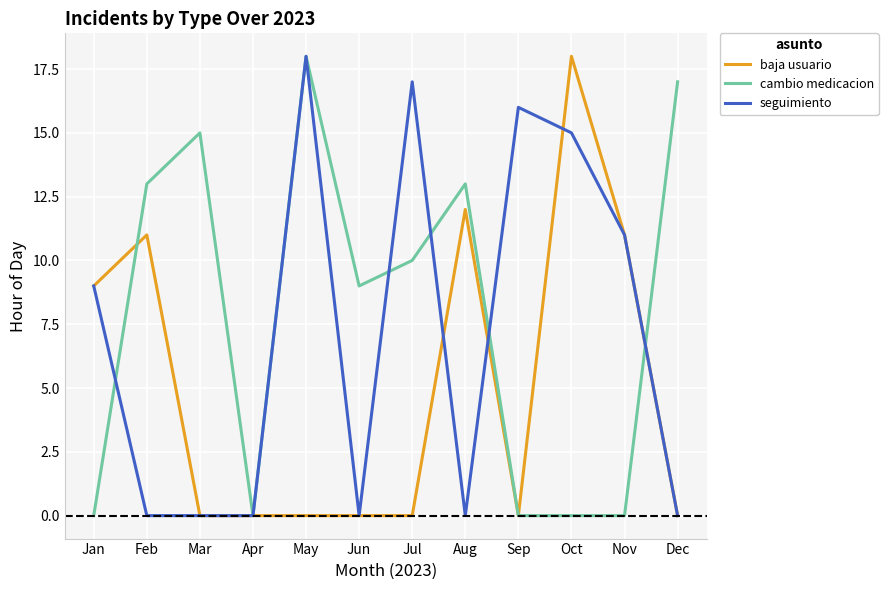

What is the difference between the seguimiento values at Nov and Jan?

2